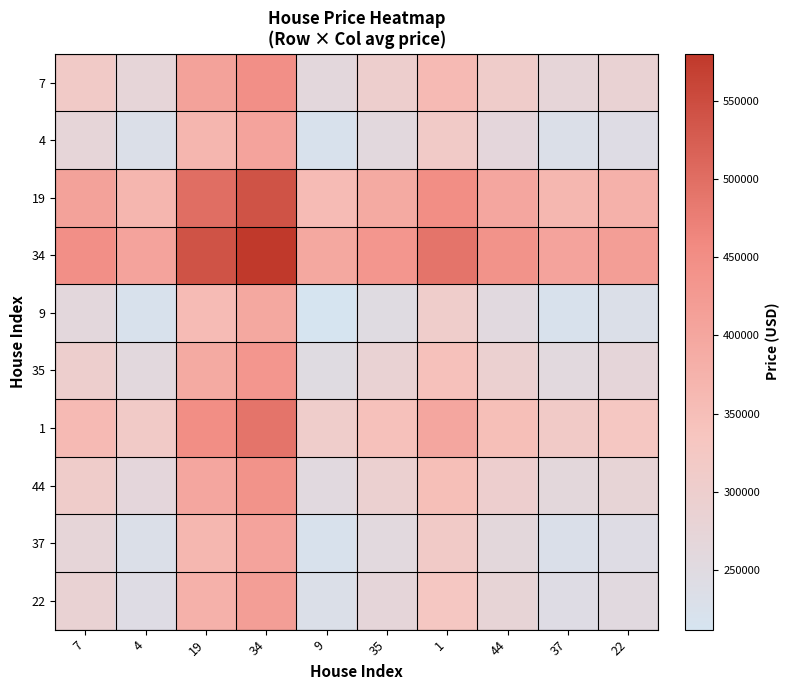

At how many categories does at least one series exceed 453425?

3